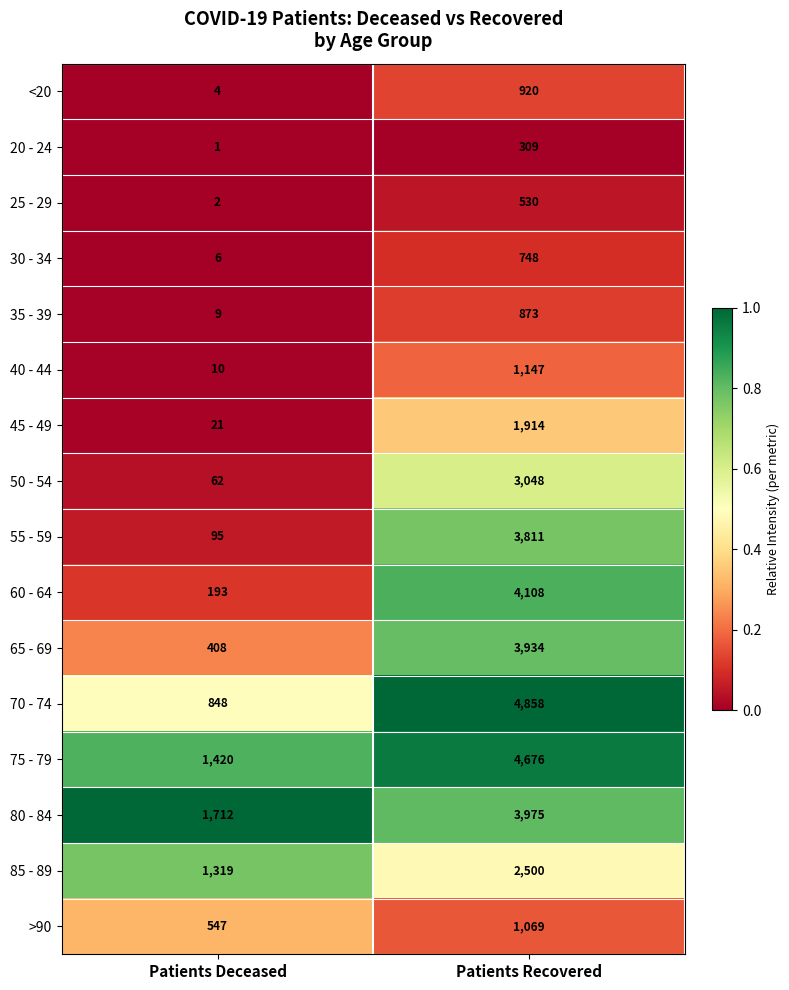

Between Patients Deceased and Patients Recovered, which series saw the biggest shift?

70 - 74